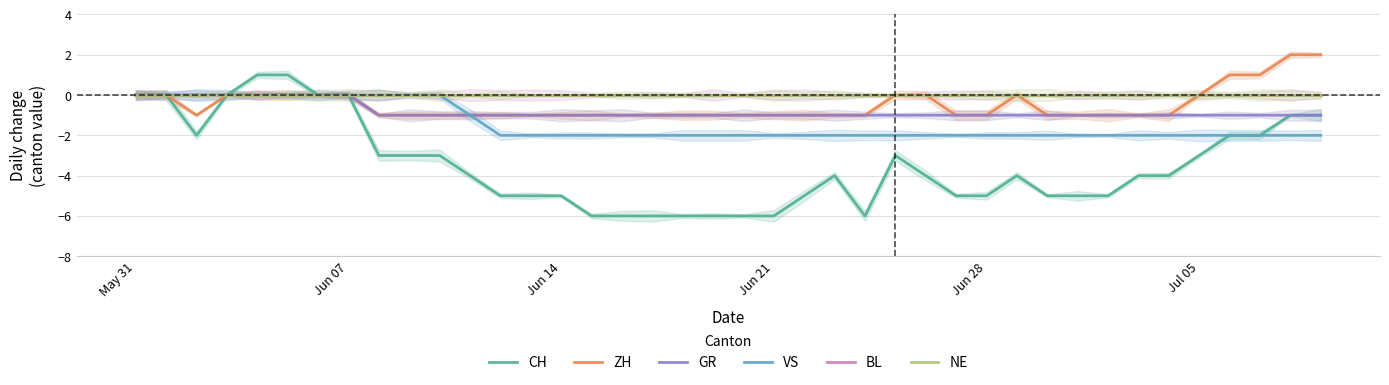

Which label corresponds to the smallest value in the chart?

15